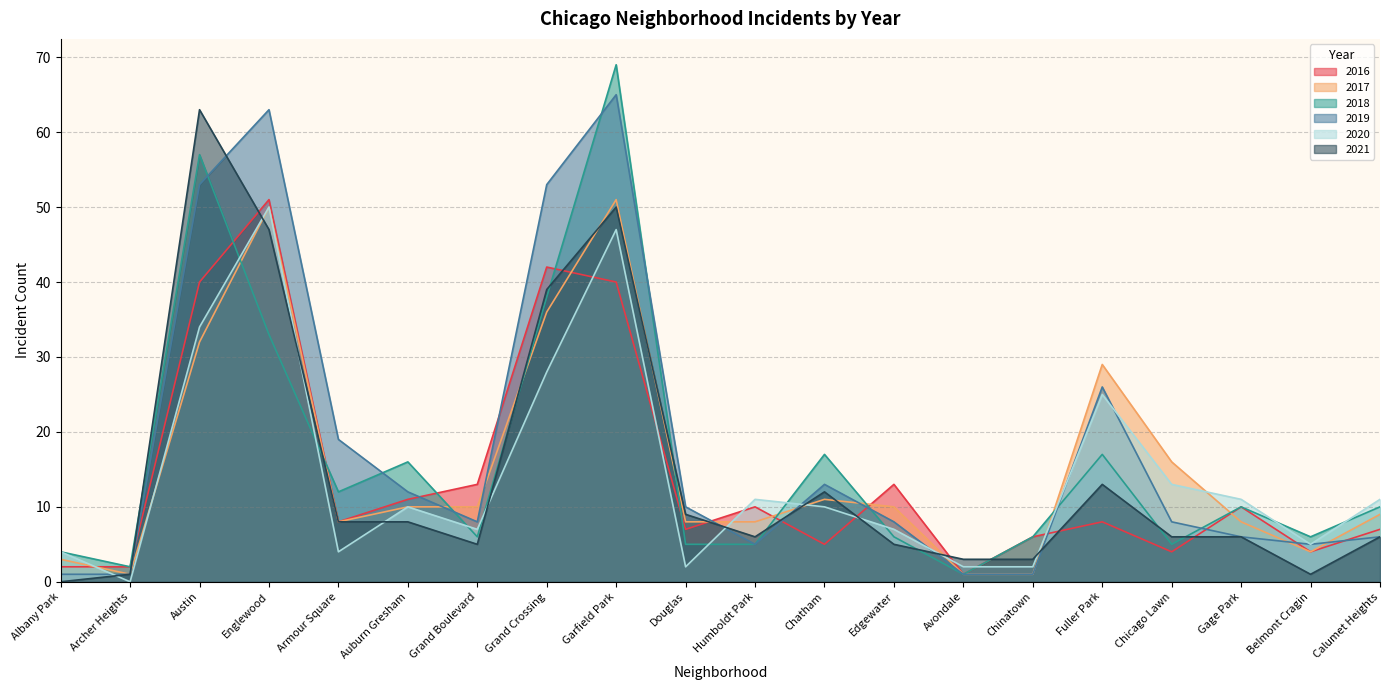

Where is the first local maximum for 2019?

Englewood